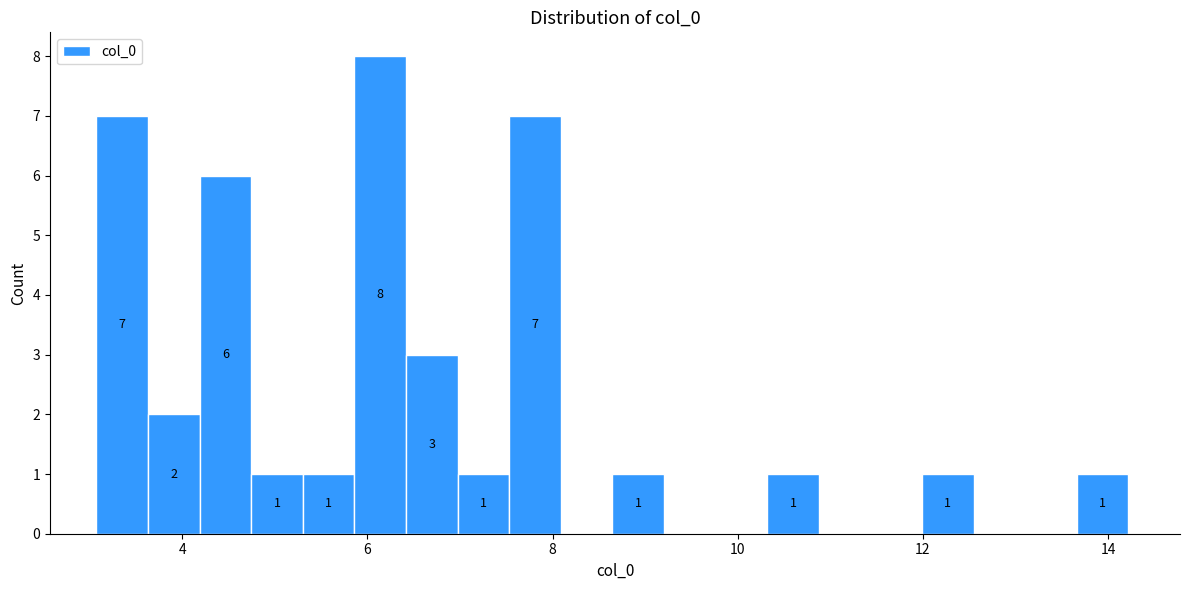

Around what value on the x-axis is the tallest bar? Give the approximate position of its centre, as read against the axis.

6.2